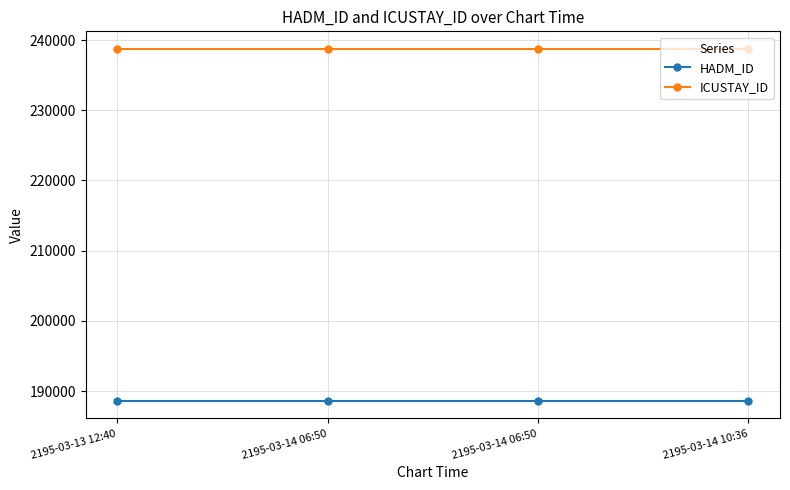

Does the chart have visible grid lines?

Yes